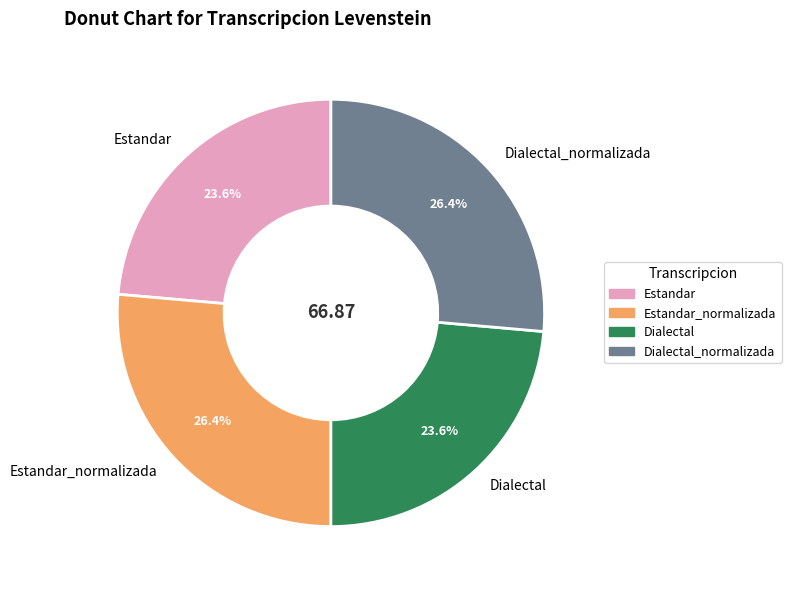

To the nearest percent, what portion does Estandar_normalizada represent?

26%